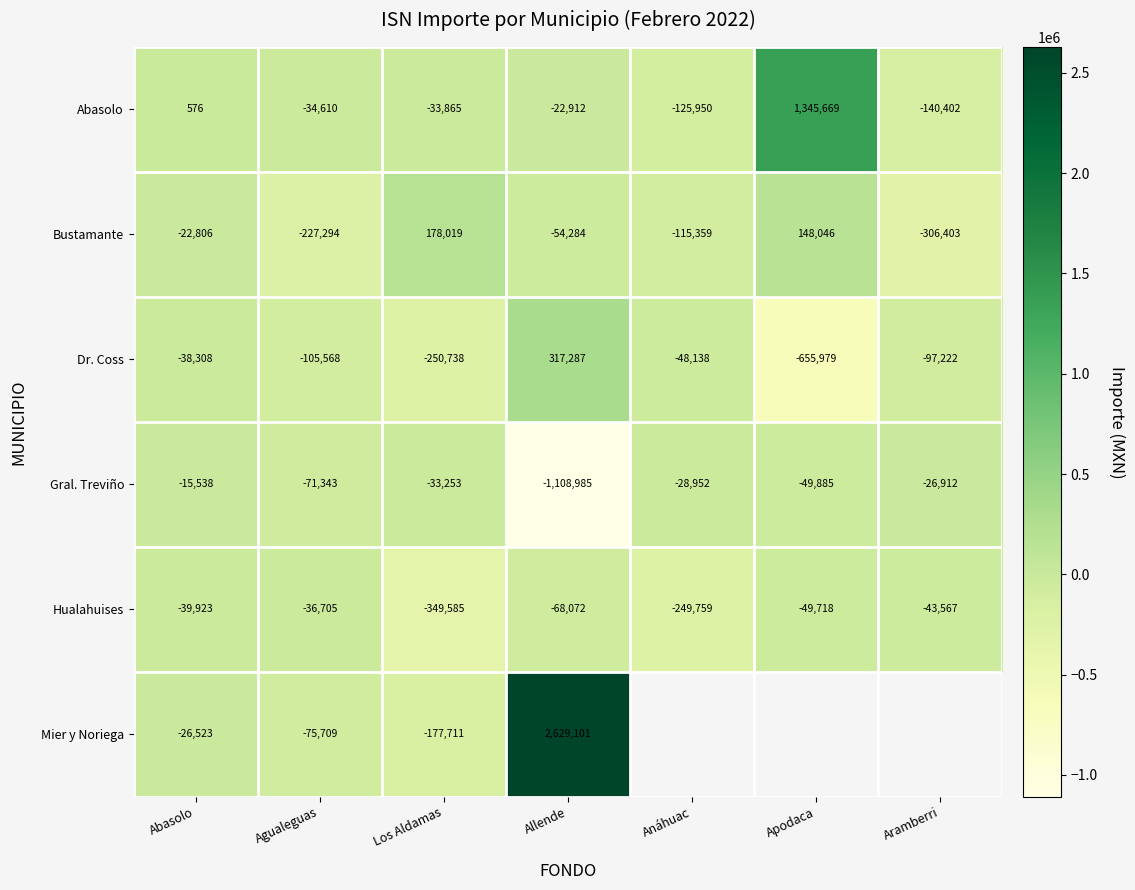

How many series are shown in this chart?

6